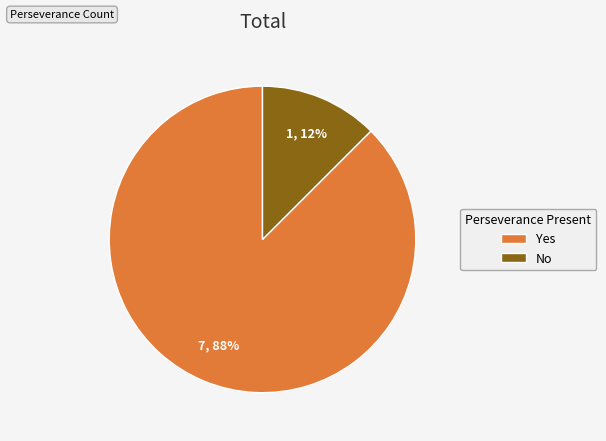

Is there a majority slice in this chart?

Yes